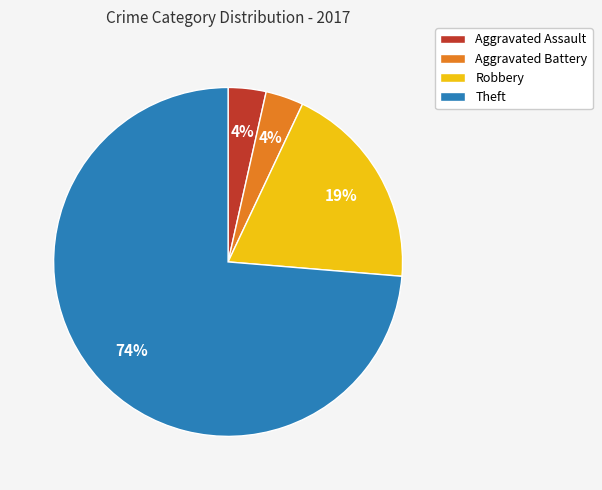

The Aggravated Assault slice represents 4% of the pie. True or false?

True